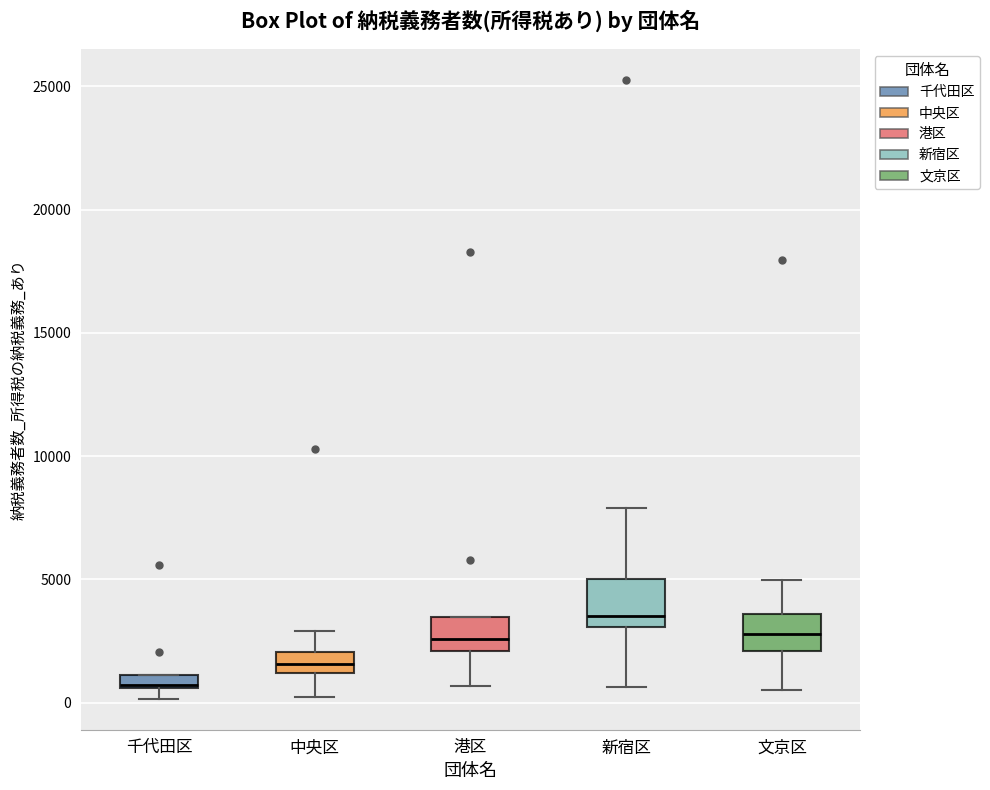

Which box's median line is the highest?

新宿区